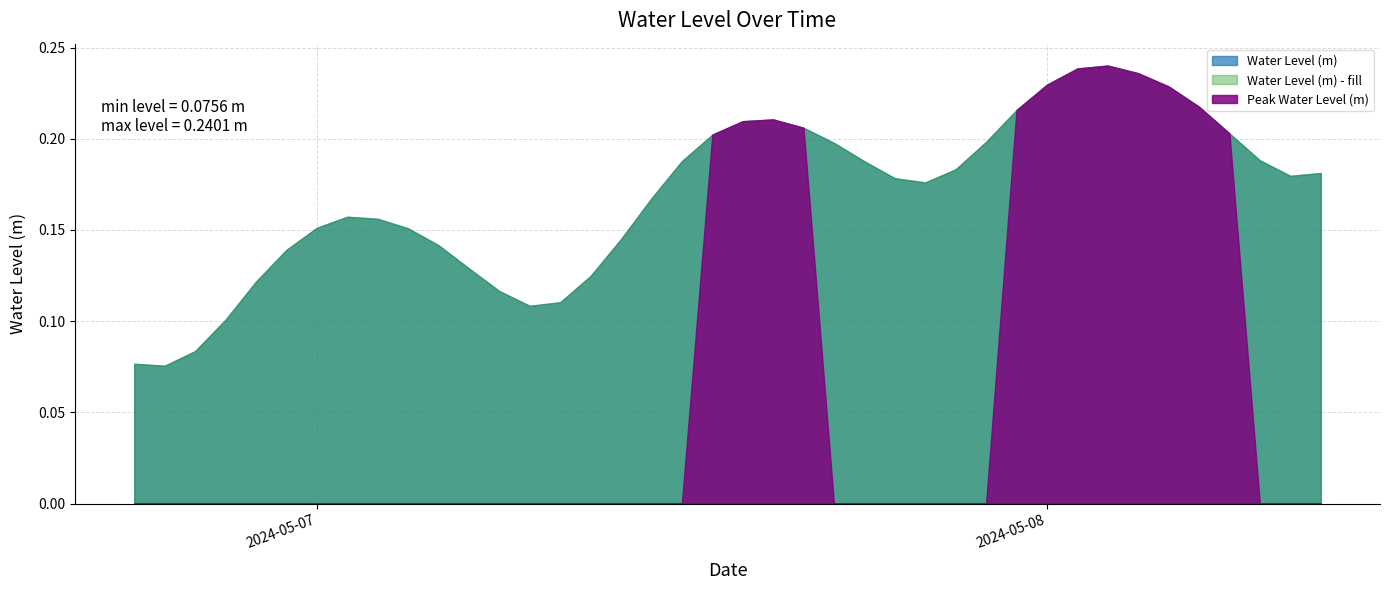

What is the label of the 38th point from the right?

2024-05-06 20:00:00